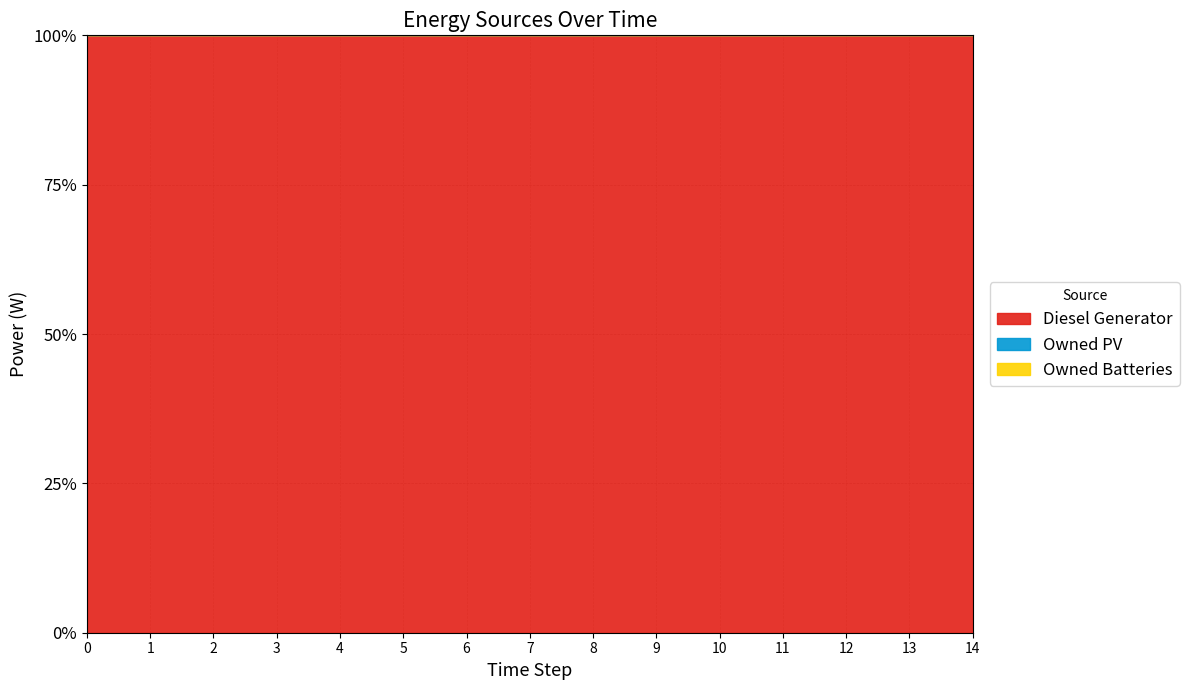

Is the value of Owned Batteries at 14 greater than the value of Diesel Generator at 5?

No